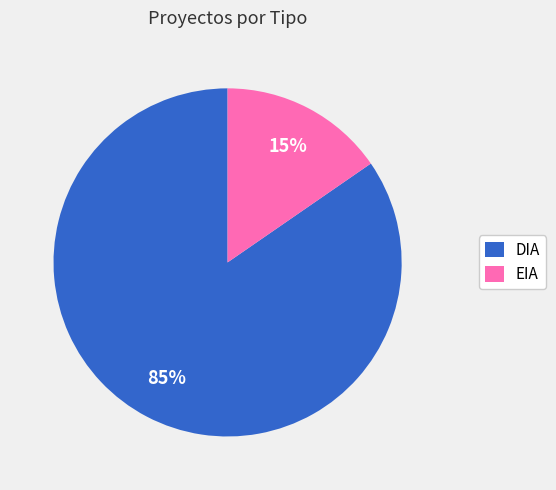

Combined, do EIA and DIA account for over 50%?

Yes